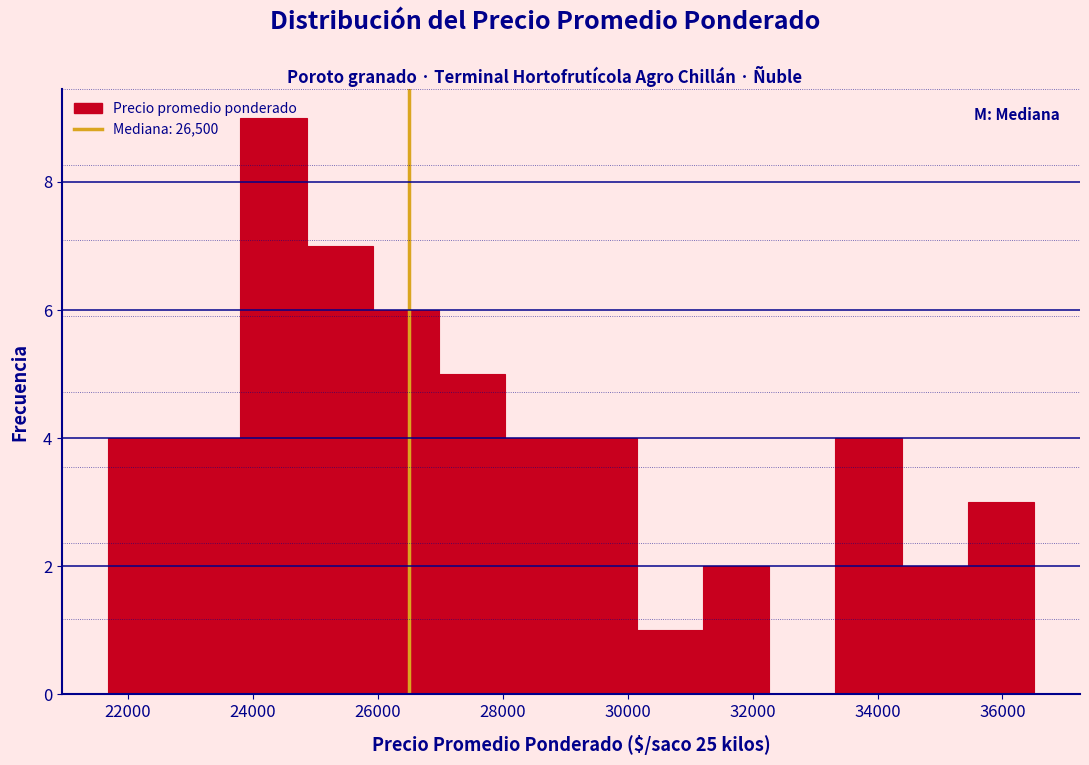

Reading left to right, transcribe this chart: for each bar, give the range it covers on the x-axis and its height. Neither the bar edges nor the heights are printed on the chart, so give them approximately, as read against the axes.

21600 to 22800: 4
22800 to 23800: 4
23800 to 24800: 9
24800 to 26000: 7
26000 to 27000: 6
27000 to 28000: 5
28000 to 29000: 4
29000 to 30200: 4
30200 to 31200: 1
31200 to 32200: 2
32200 to 33400: 0
33400 to 34400: 4
34400 to 35400: 2
35400 to 36600: 3